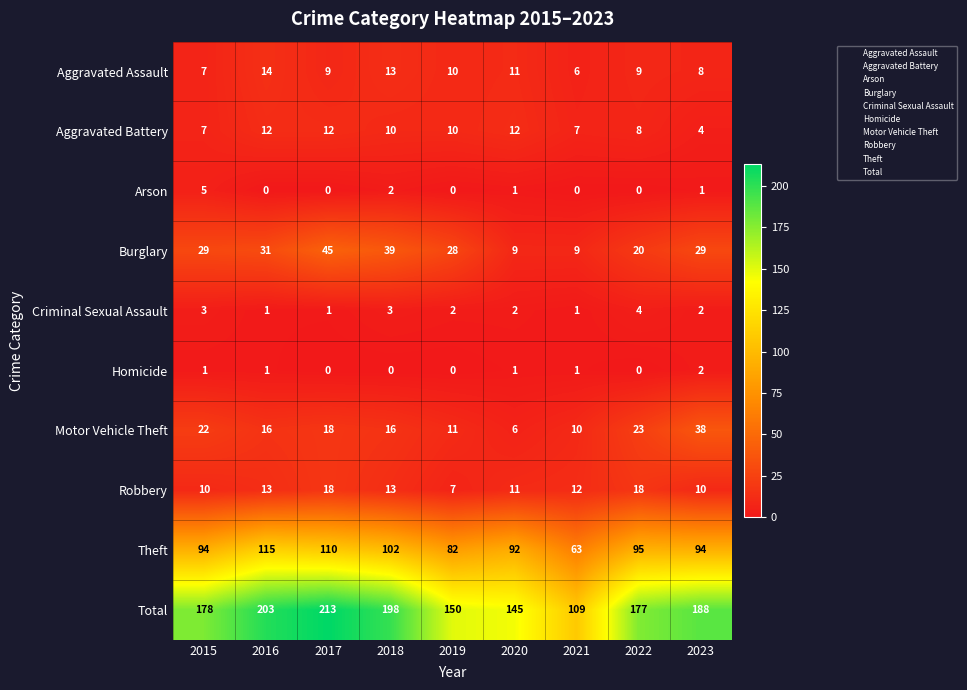

Where is Robbery nearest to the value 12?

2021